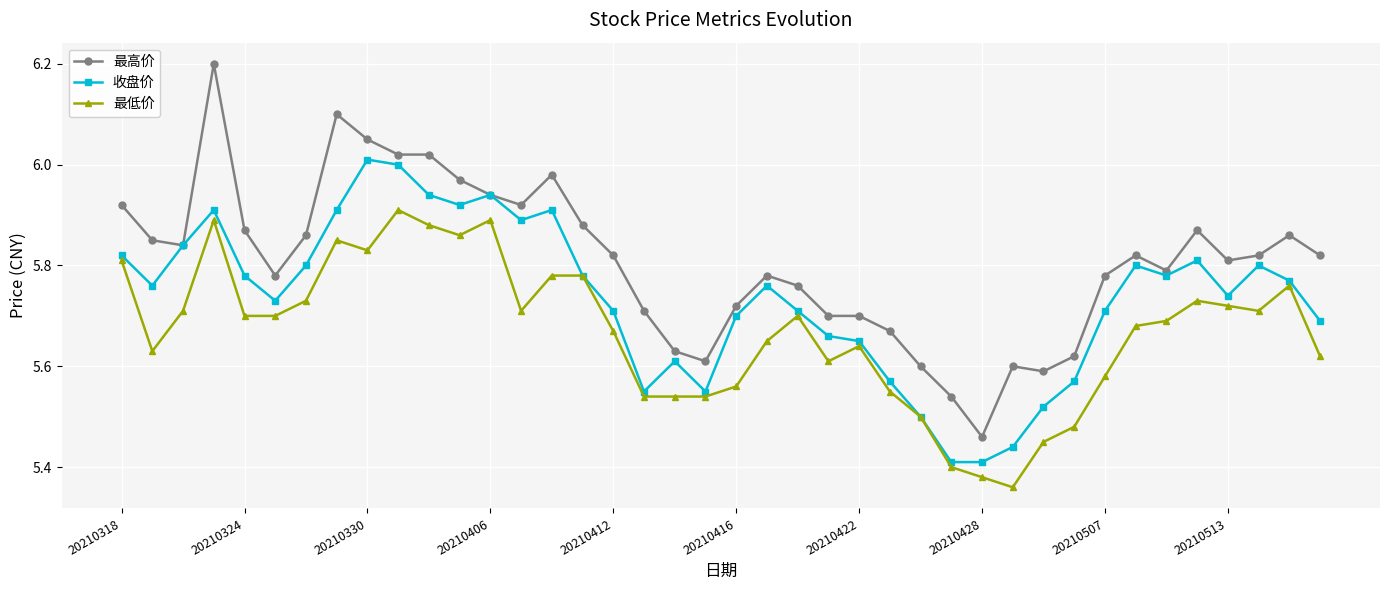

Which series has the widest spread of values?

最高价